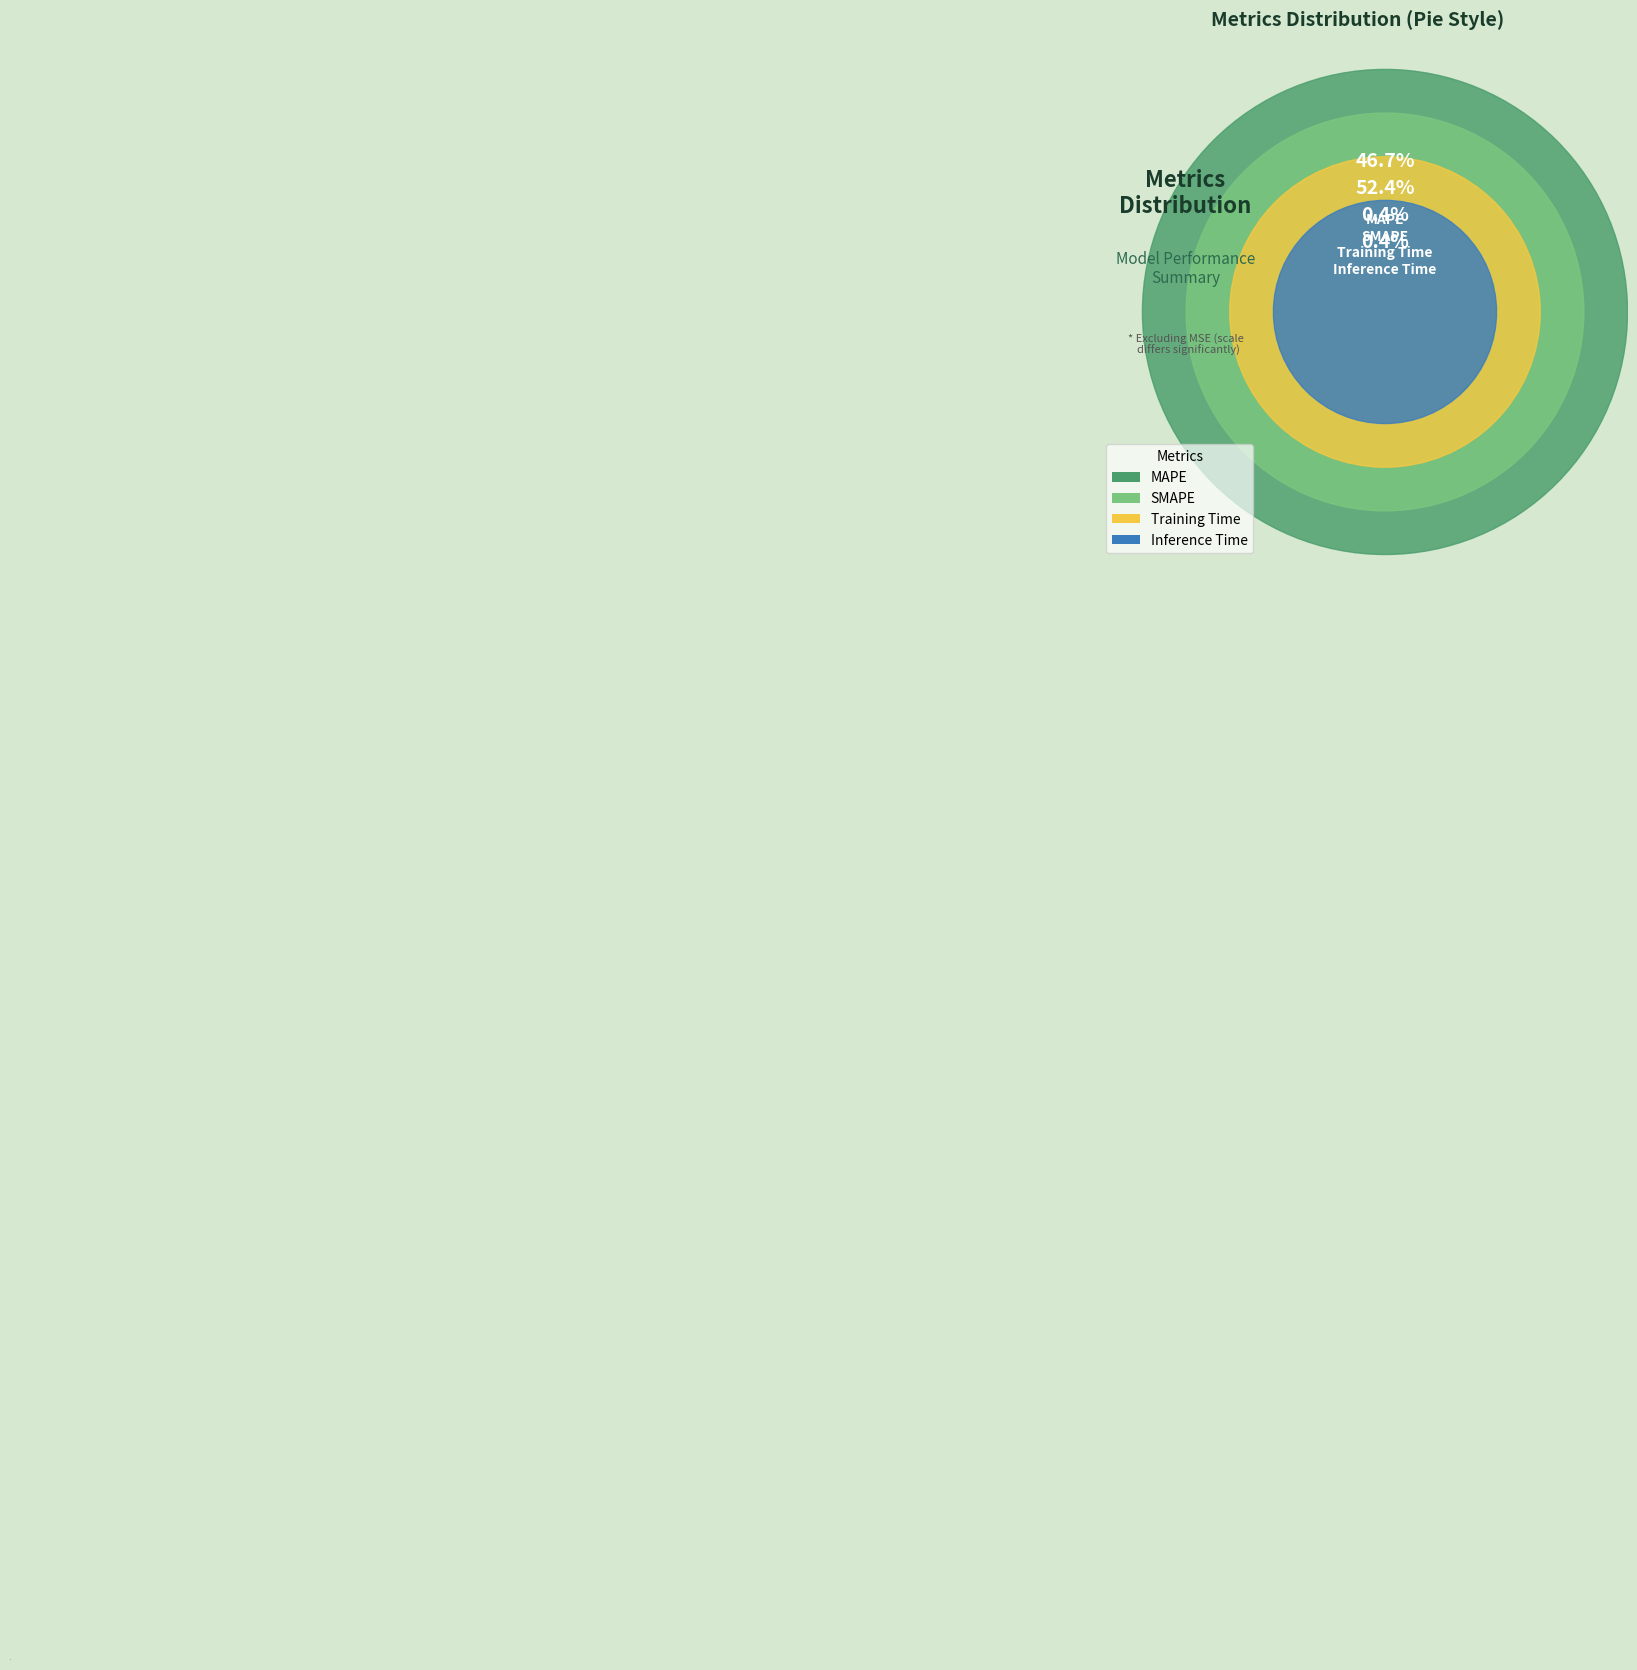

How many slices are in this pie chart?

4